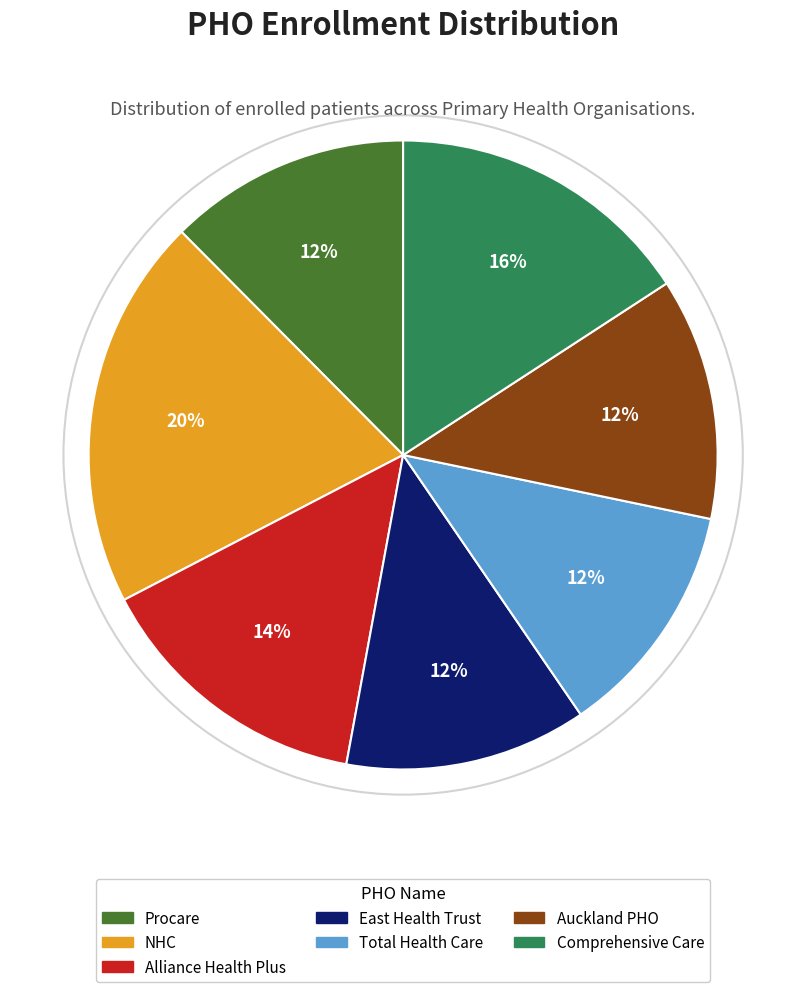

Combined, do Procare and Alliance Health Plus account for over 50%?

No